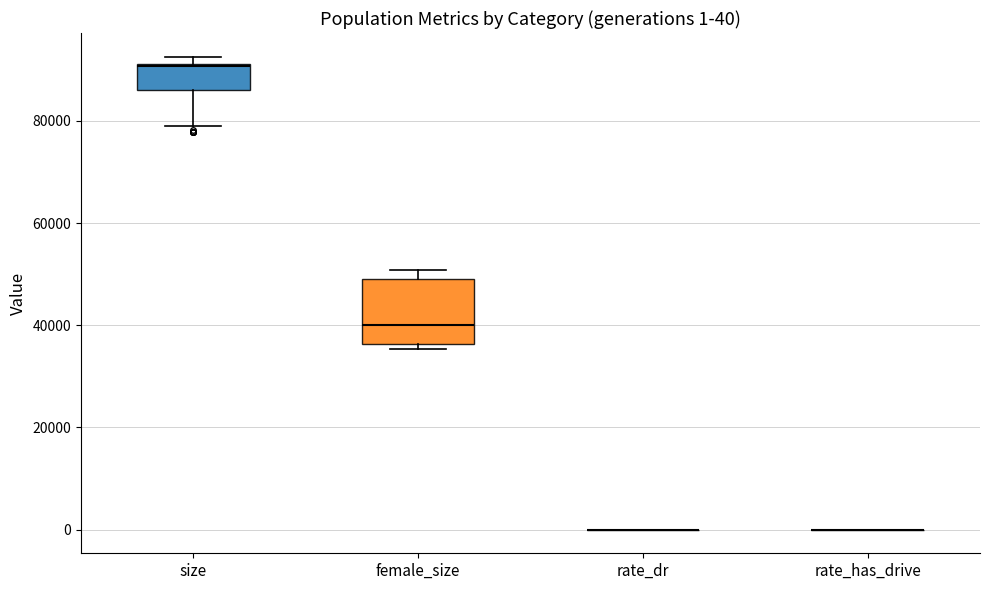

Comparing the boxes themselves (not the whiskers), which one is the tallest?

female_size